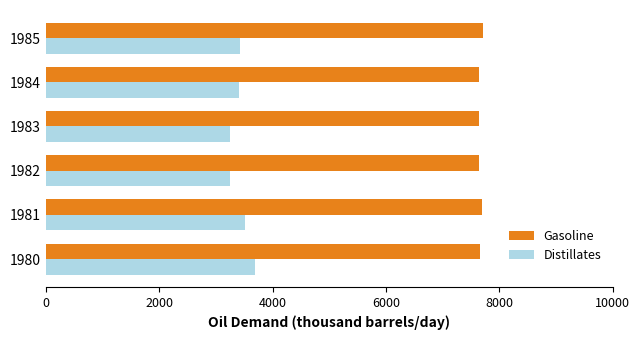

Which series has the largest total across all categories?

Gasoline